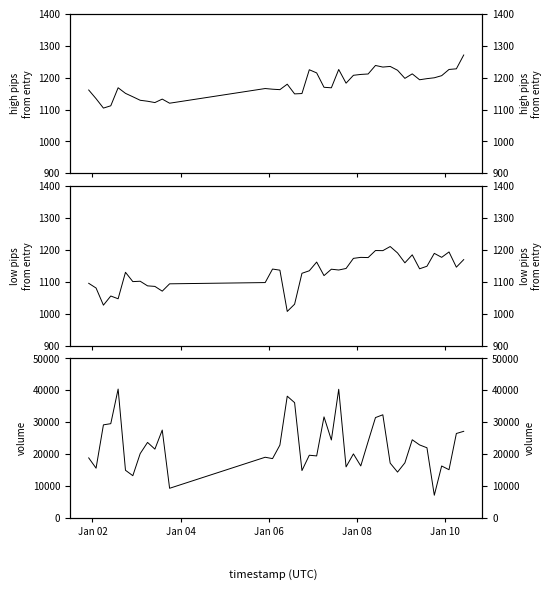

True or false: volume has a value of 21881.6 at 30.

False